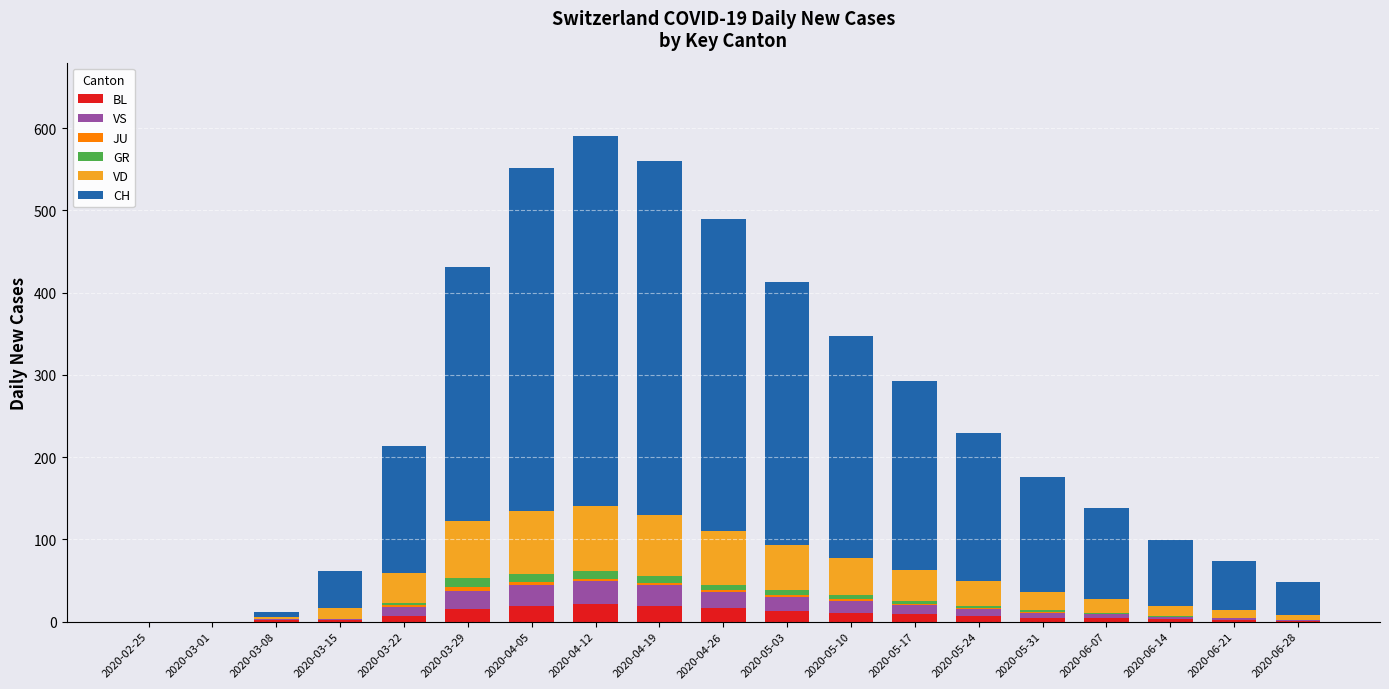

What is the sum of all BL values?

156